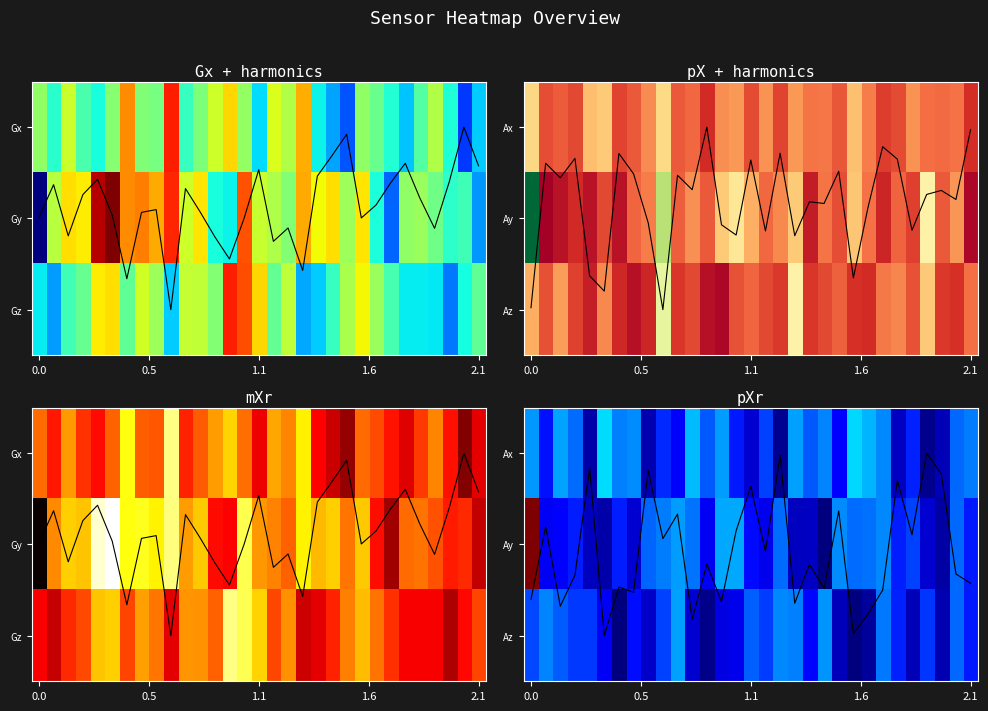

What is the sum of the Gx + harmonics_trace values at 23 and 11?

1.8